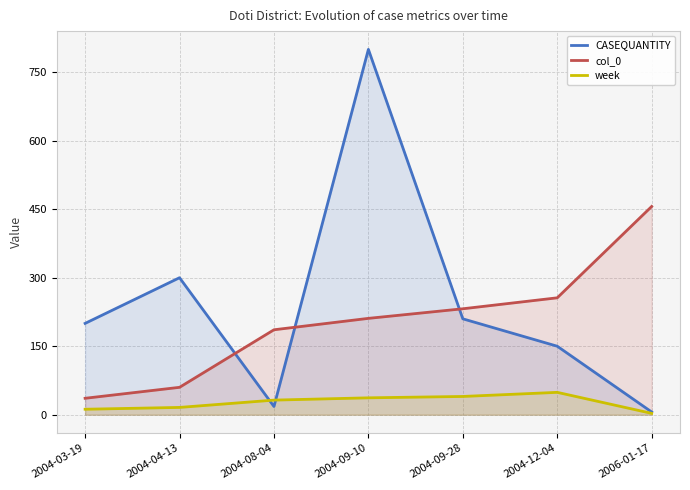

What position from the right is 2004-03-19?

7